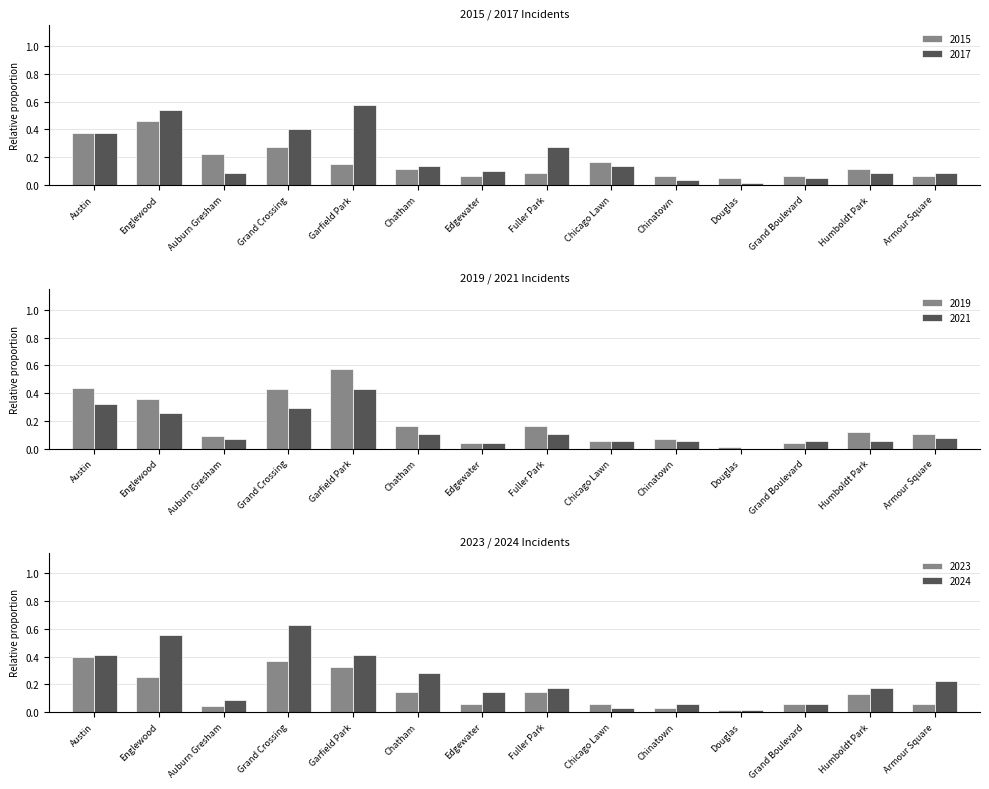

List the series in order of their peak value, lowest first.

2023, 2021, 2015, 2019, 2017, 2024